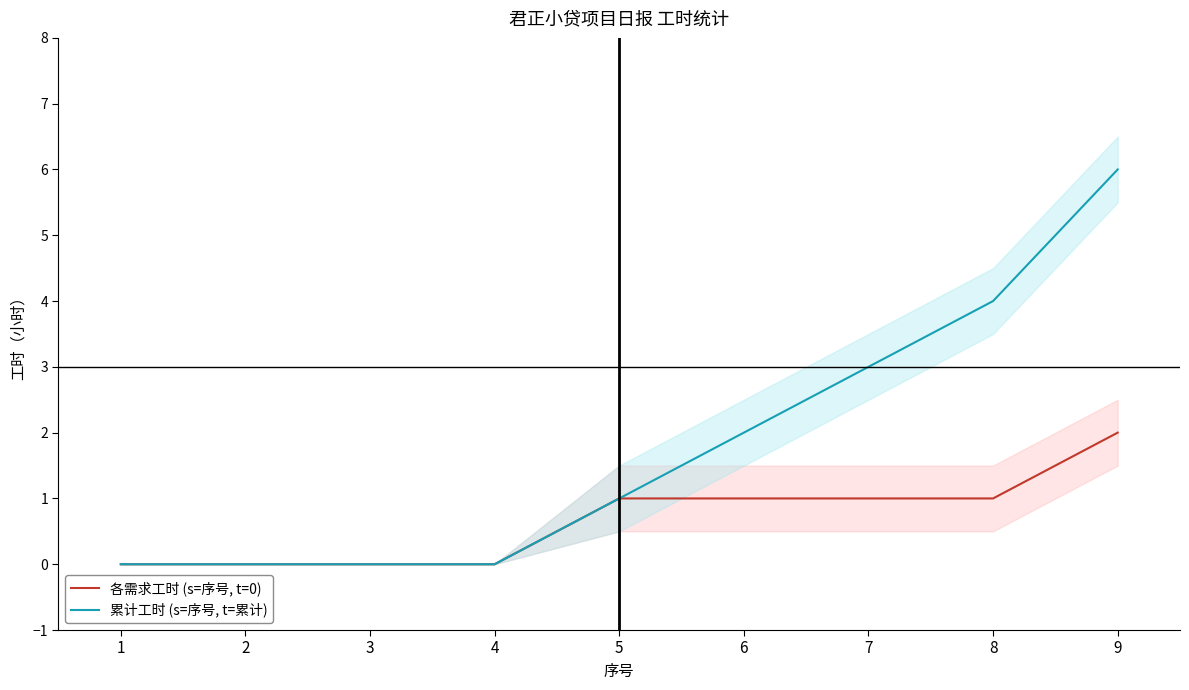

Reading right to left, what are all the values shown in this chart?

各需求工时 (s=序号, t=0): 2	1	1	1	1	0	0	0	0
累计工时 (s=序号, t=累计): 6	4	3	2	1	0	0	0	0